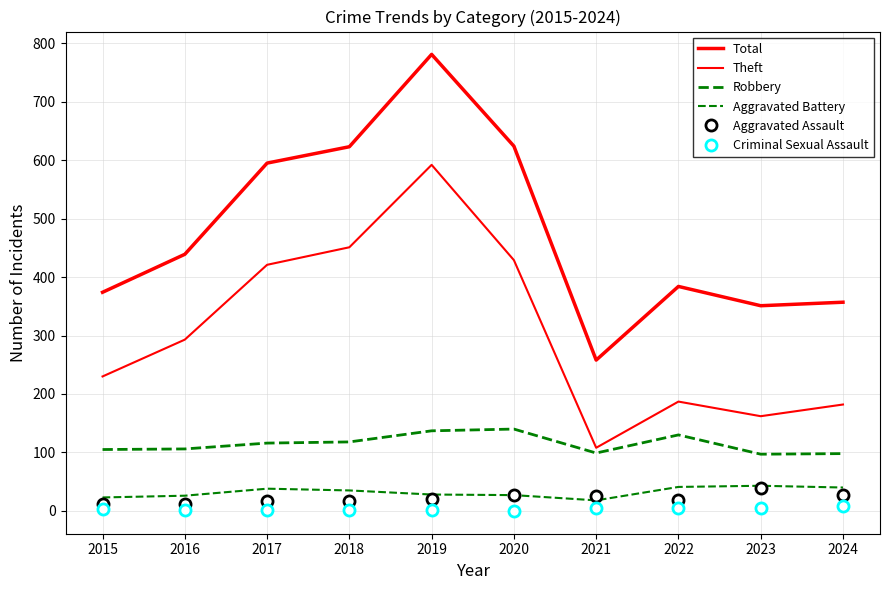

Which has a higher value, 2020 or 2022?

2020